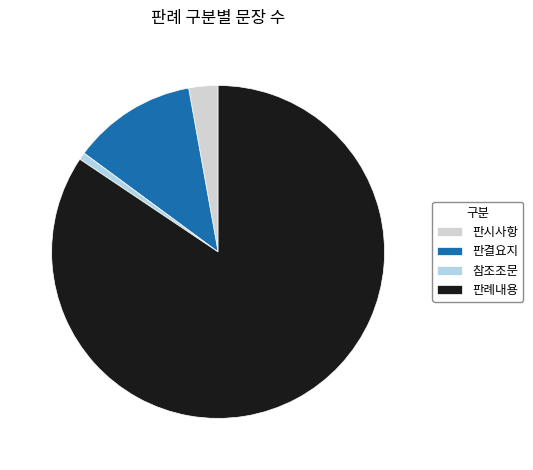

Is the sum of 판례내용 and 판시사항 greater than half?

Yes